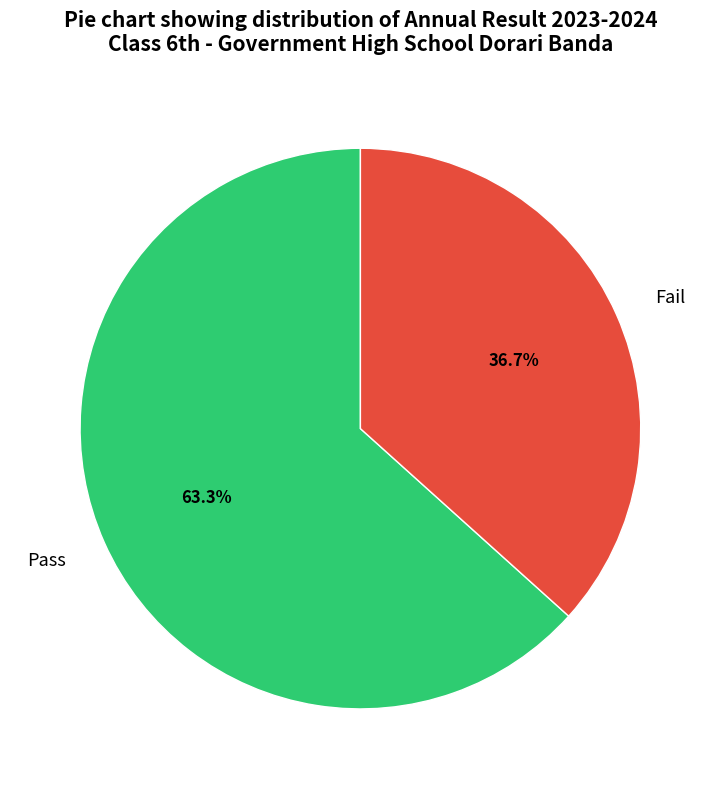

What percentage is the Pass slice, to the nearest percent?

63%